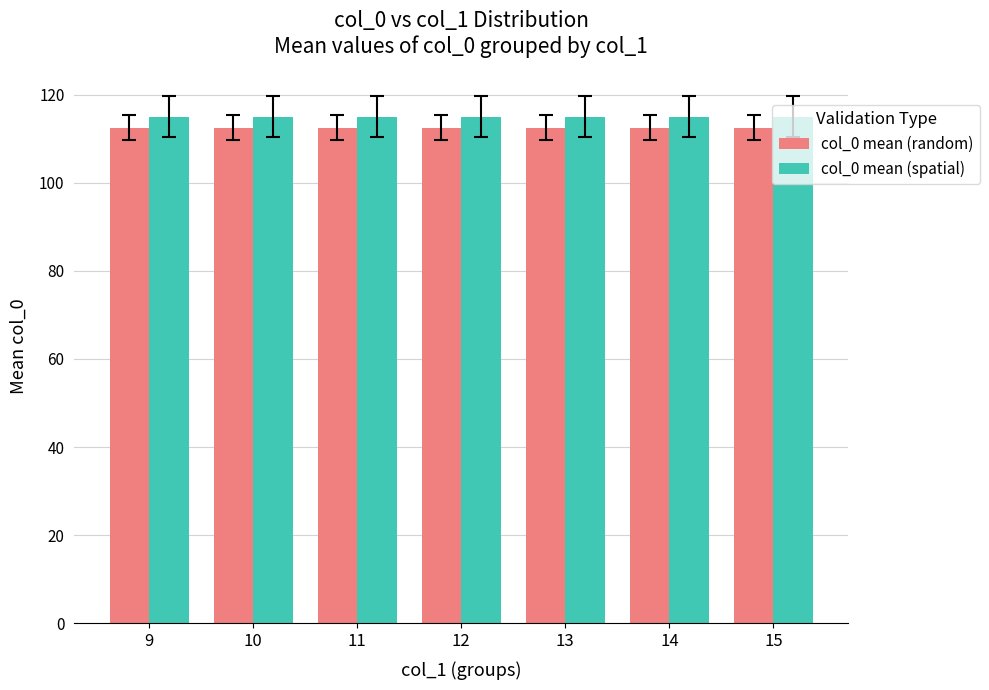

Reading left to right, list all the values displayed in this chart.

col_0 mean (random): 9=112.5	10=112.5	11=112.5	12=112.5	13=112.5	14=112.5	15=112.5
col_0 mean (spatial): 9=115.0	10=115.0	11=115.0	12=115.0	13=115.0	14=115.0	15=115.0